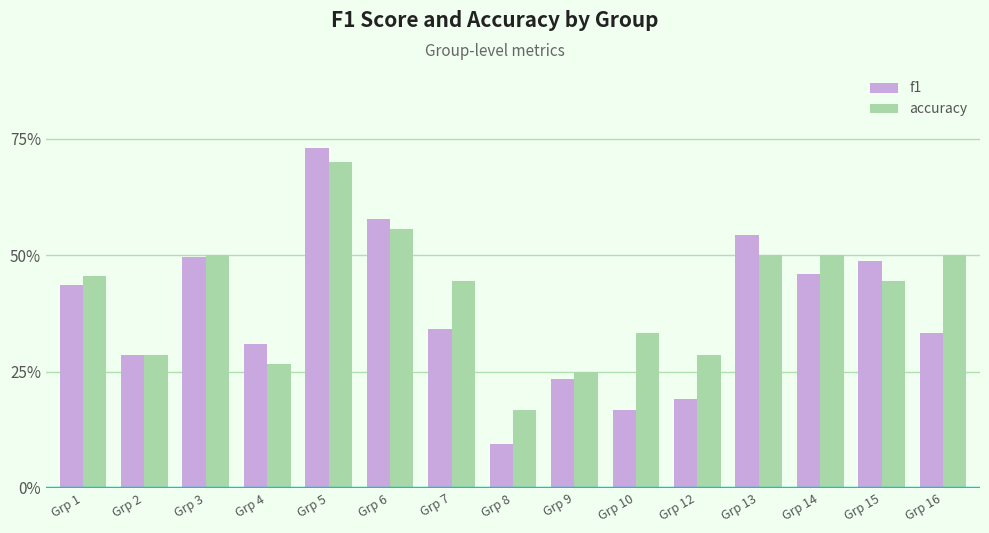

Count the f1 values in the range 0 to 1.

15